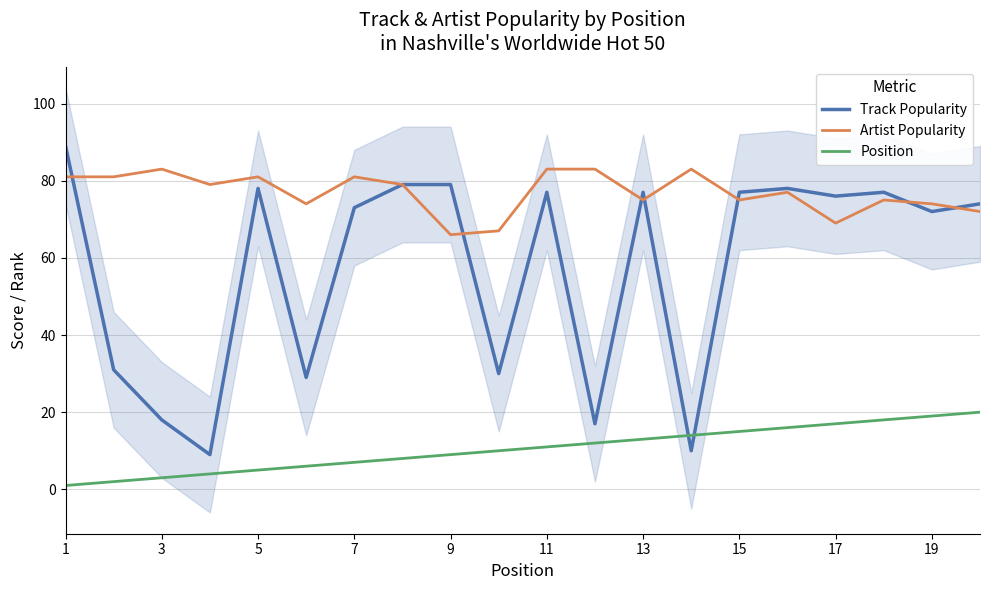

What is the maximum value for Track Popularity?

89